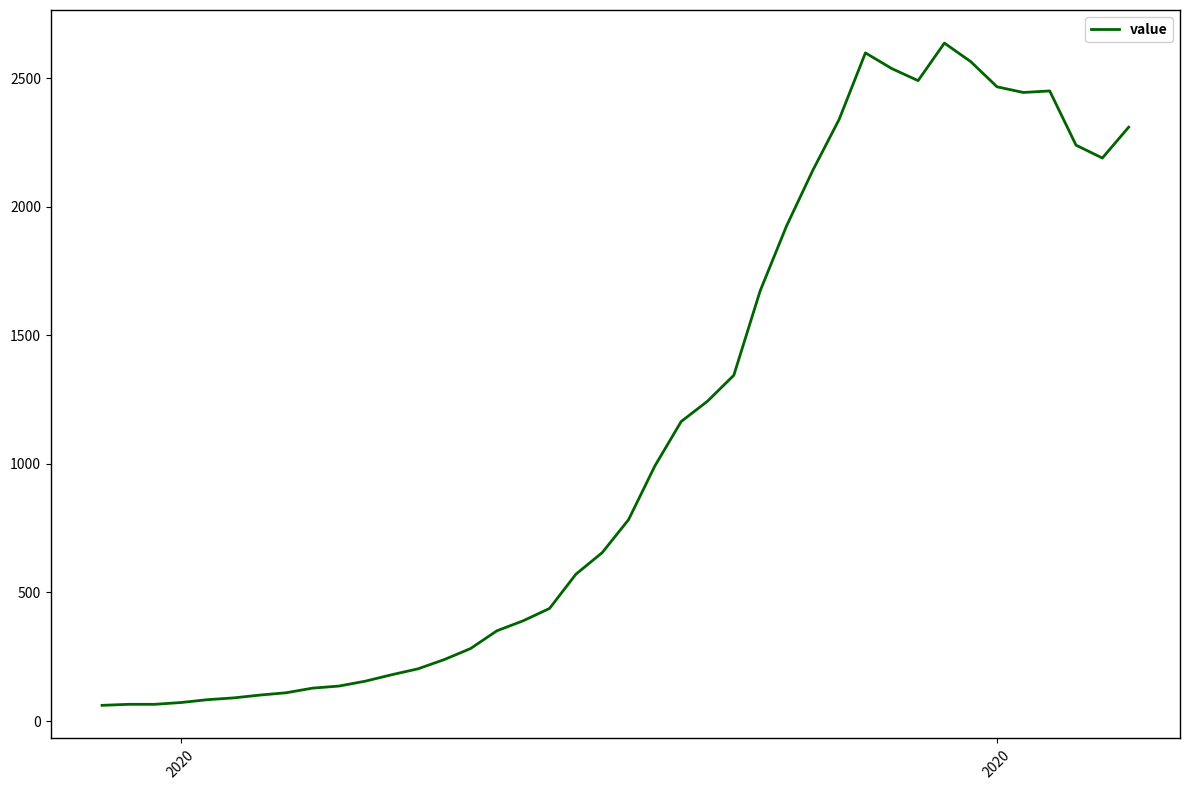

What is the smallest value displayed?

61